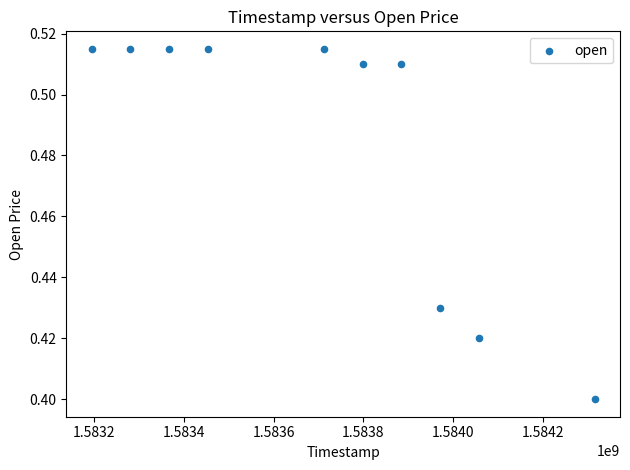

What is the range of X values (max minus min)?

1123200.0